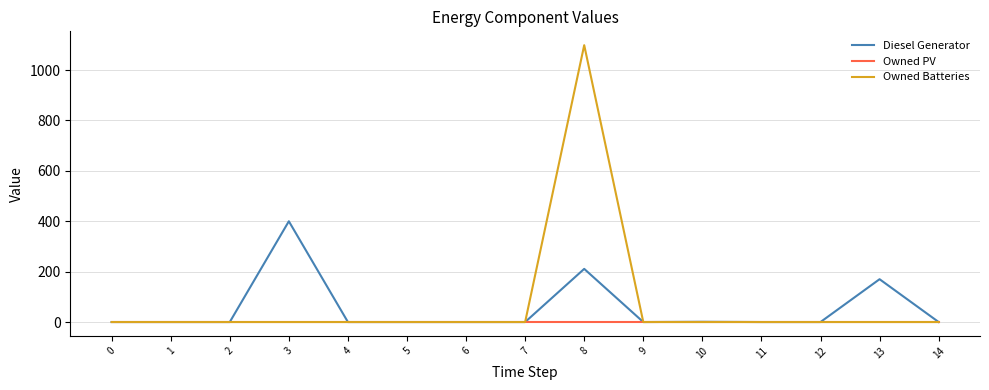

Rank the series by their maximum value, from highest to lowest.

Owned Batteries, Diesel Generator, Owned PV